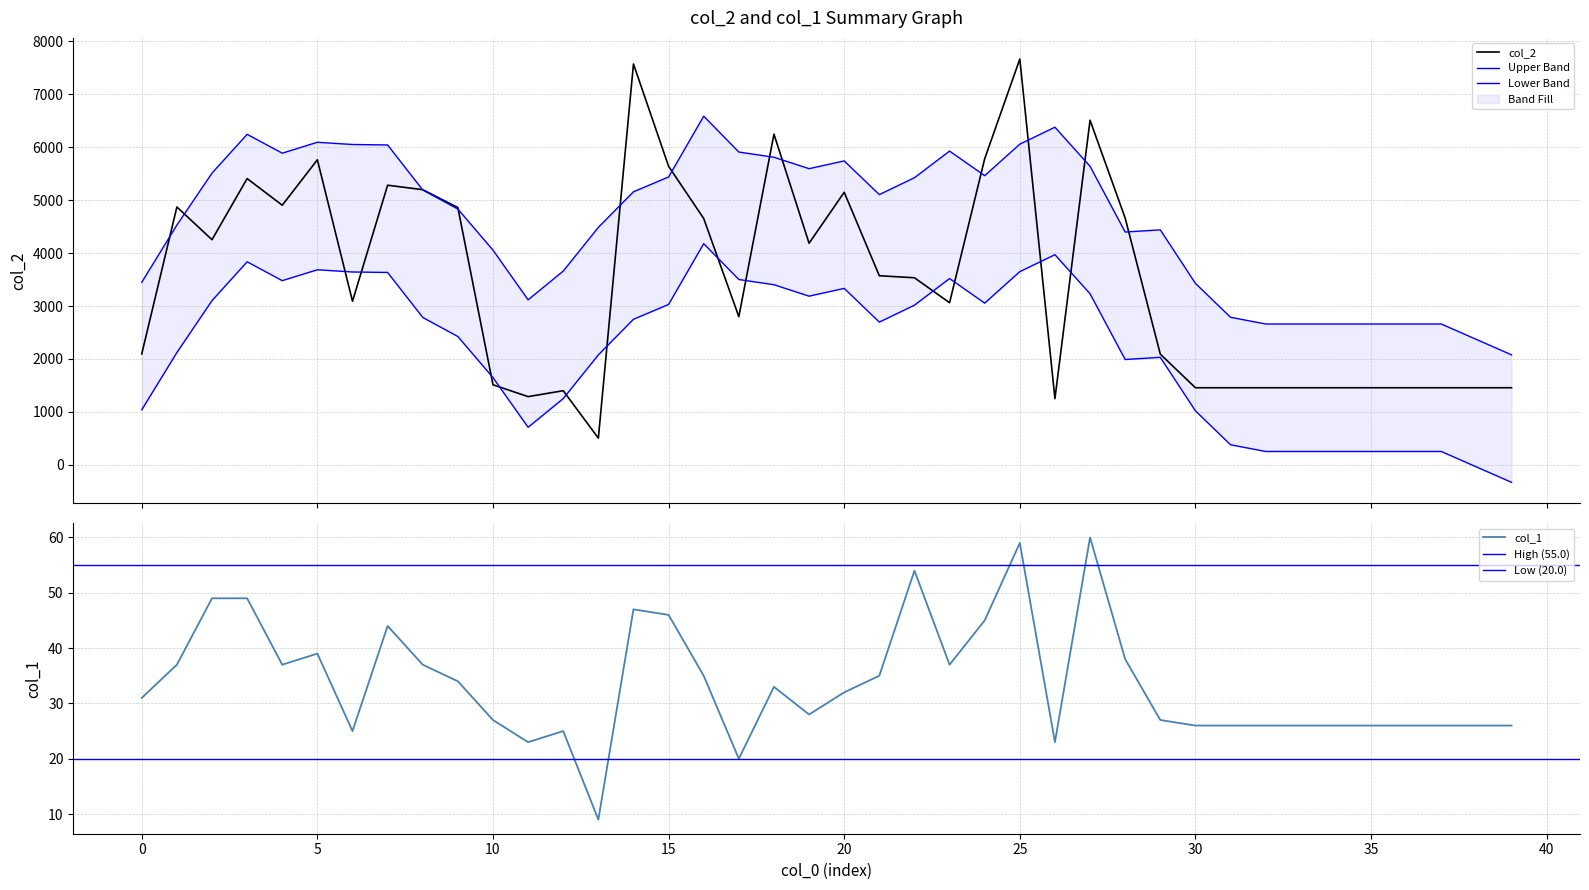

What is the spread (max minus min) of values at 12?

1375